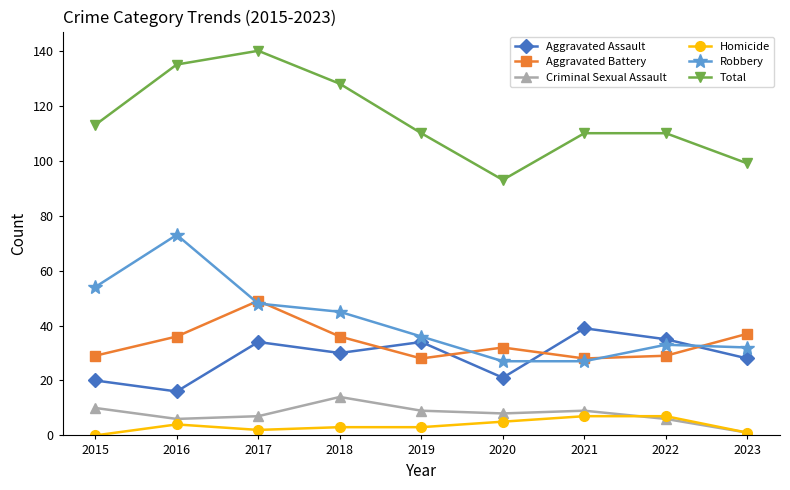

At which category is the sum across all series the highest?

2017